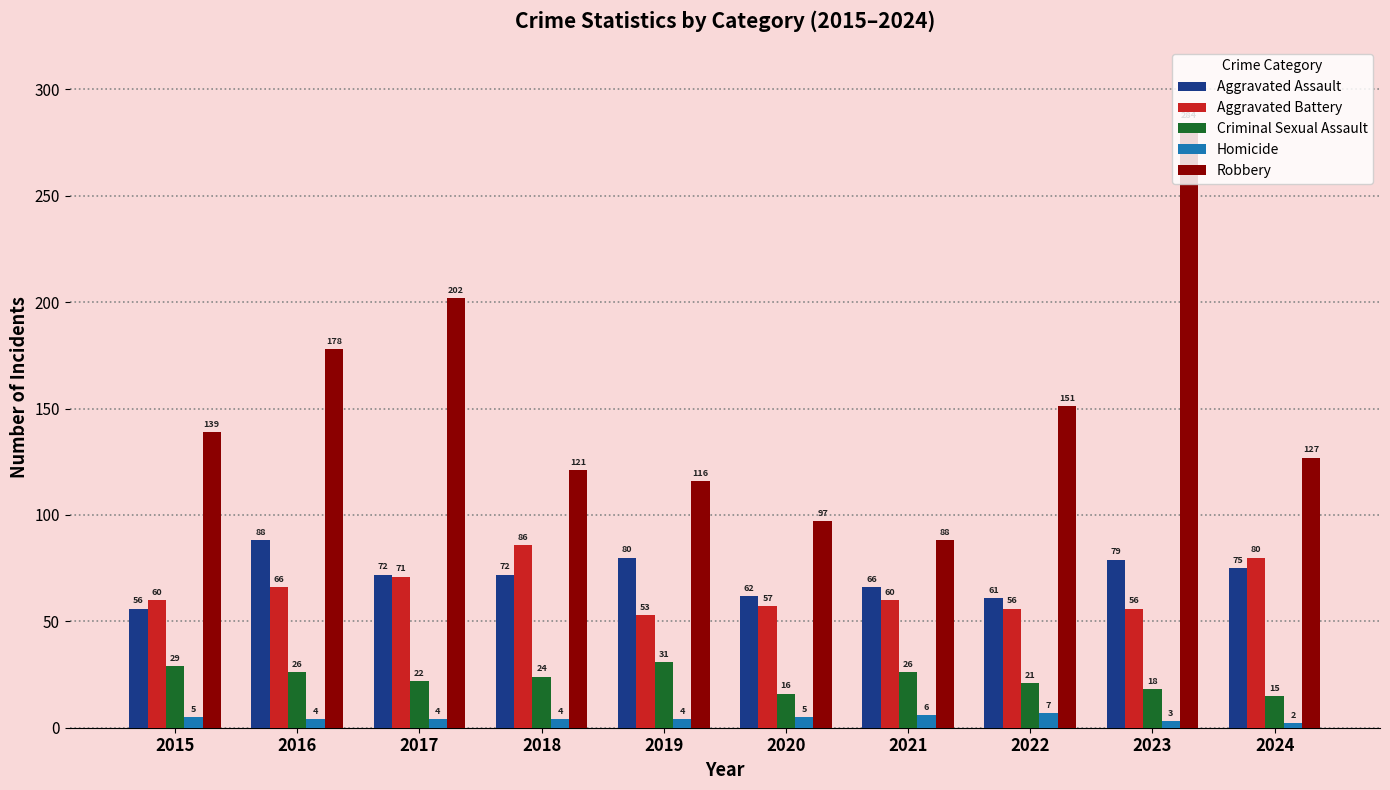

Where is Robbery nearest to the value 186?

2016